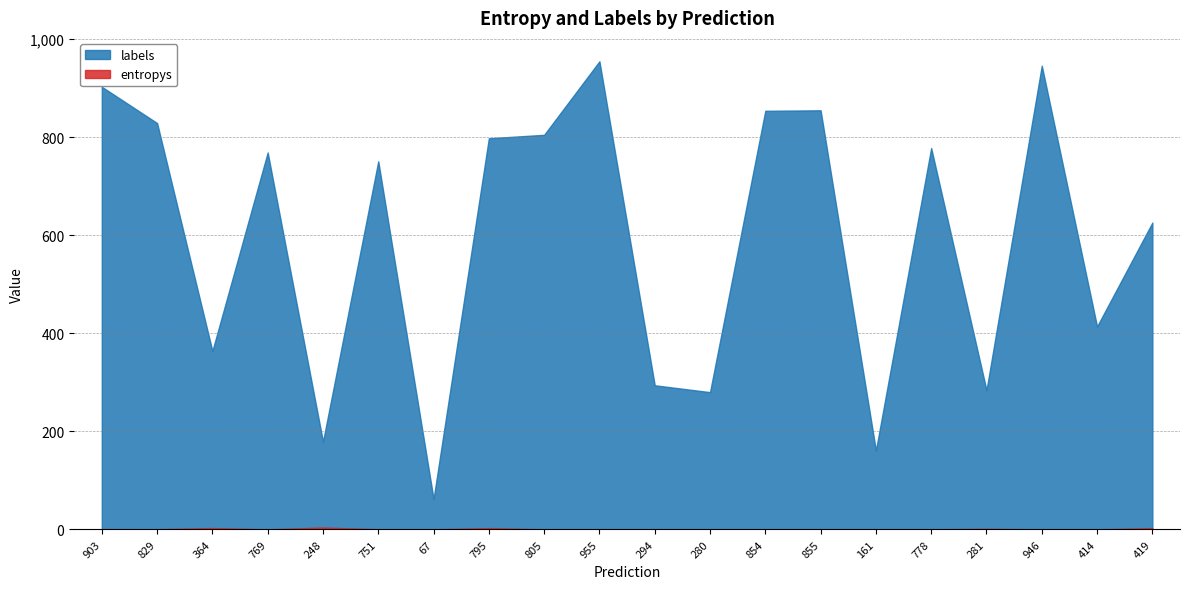

Reading right to left, list all the values displayed in this chart.

entropys: 19=2.6	18=0.0	17=0.0	16=1.2	15=0.0	14=0.0	13=0.0	12=0.0	11=0.1	10=0.0	9=0.0	8=0.0	7=2.7	6=0.1	5=0.2	4=3.9	3=0.0	2=2.8	1=0.4	0=0.5
labels: 19=626.0	18=414.0	17=946.0	16=284.0	15=778.0	14=161.0	13=855.0	12=854.0	11=280.0	10=294.0	9=955.0	8=805.0	7=798.0	6=62.0	5=751.0	4=179.0	3=769.0	2=364.0	1=829.0	0=903.0